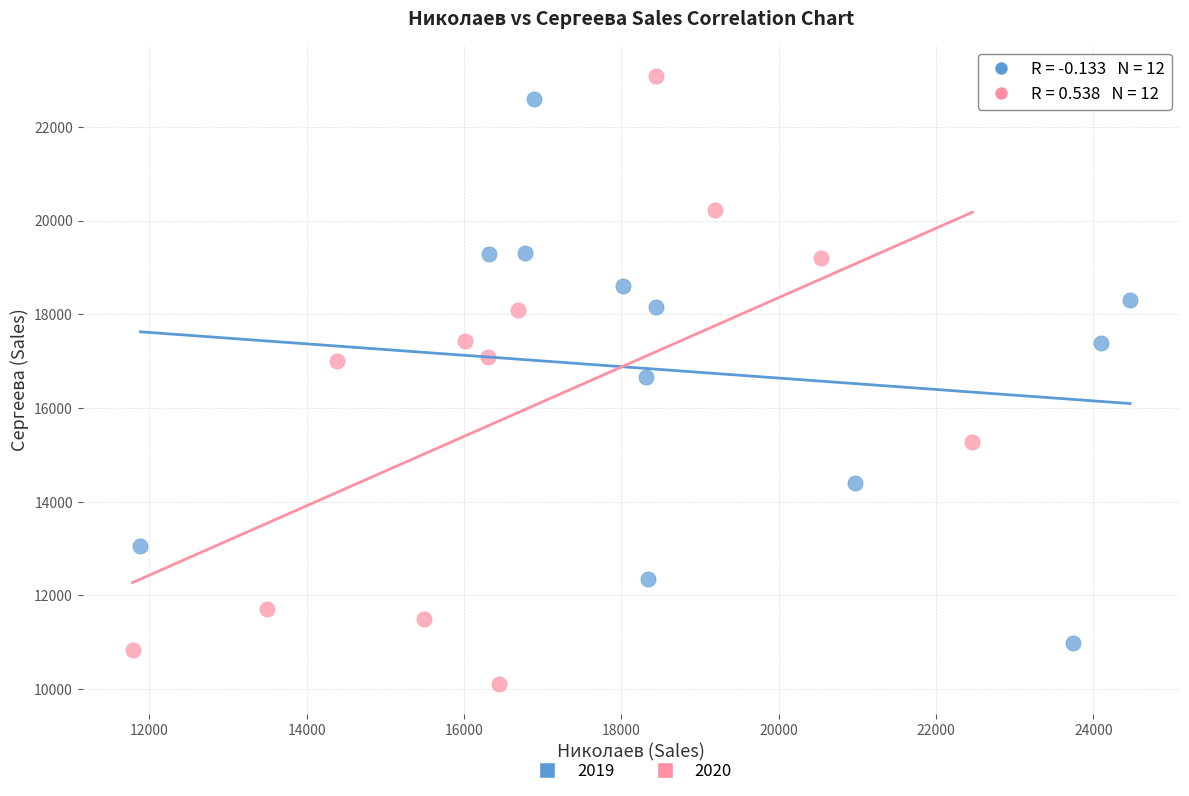

Which series contains the lowest Y value?

2020